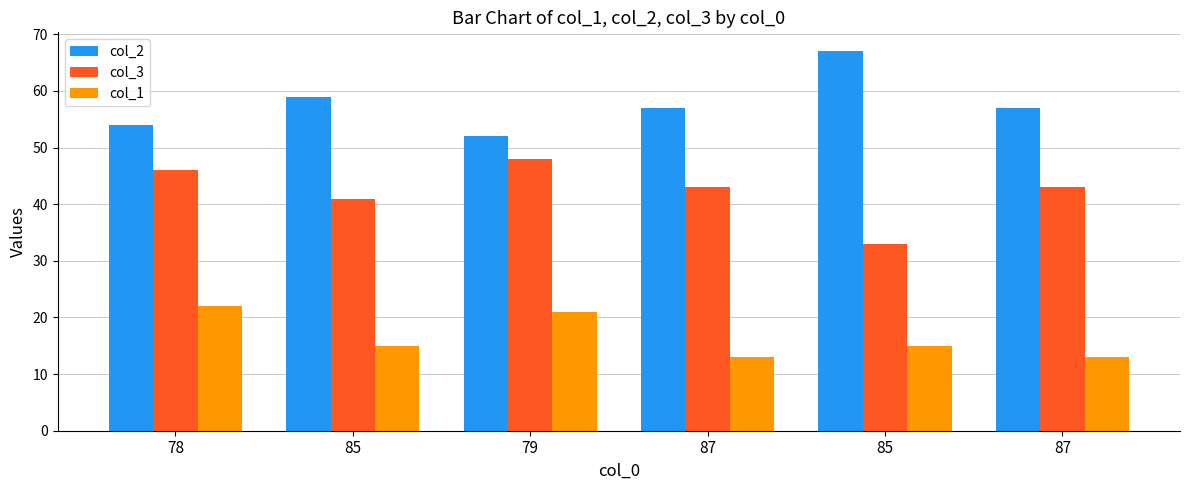

Rank the series by their maximum value, from highest to lowest.

col_2, col_3, col_1